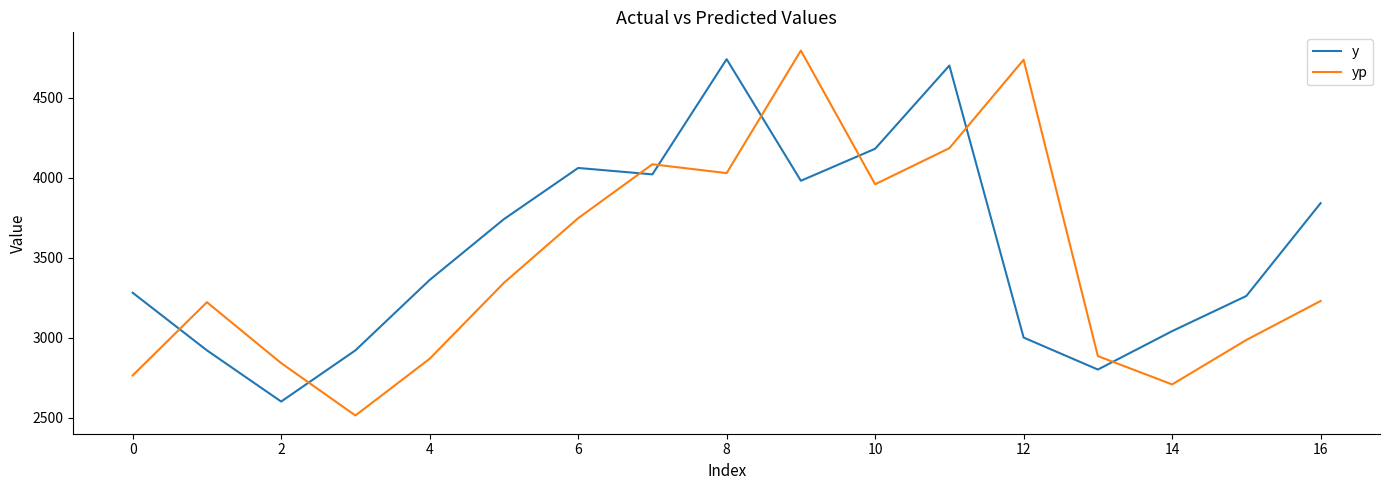

What is the lowest value of the yp series?

2513.0